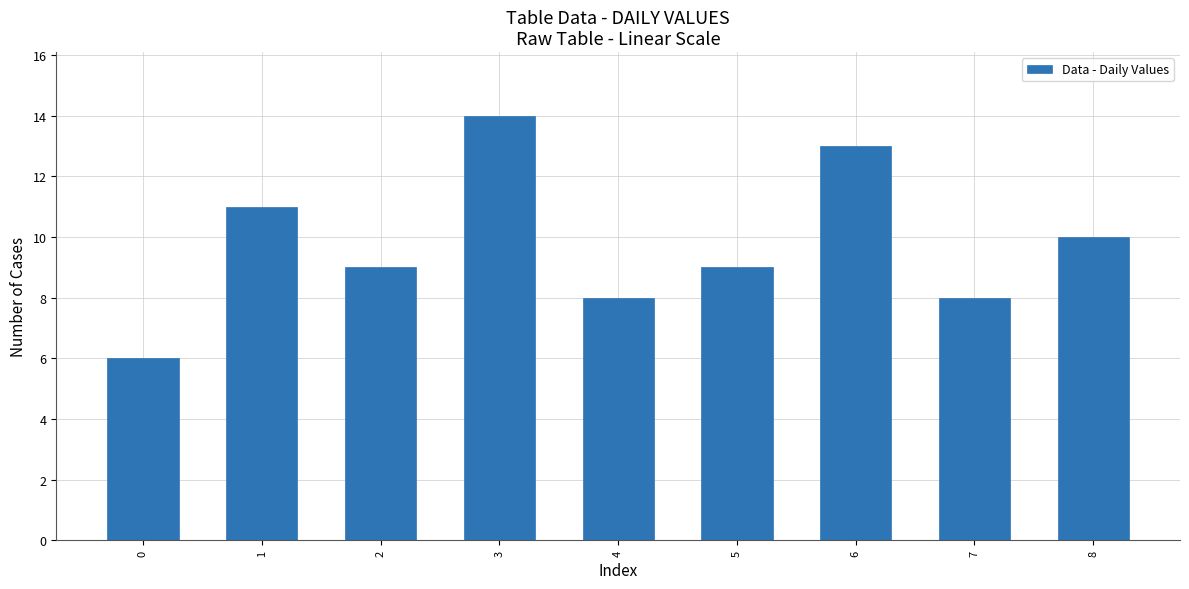

What is the minimum value shown in the chart?

6